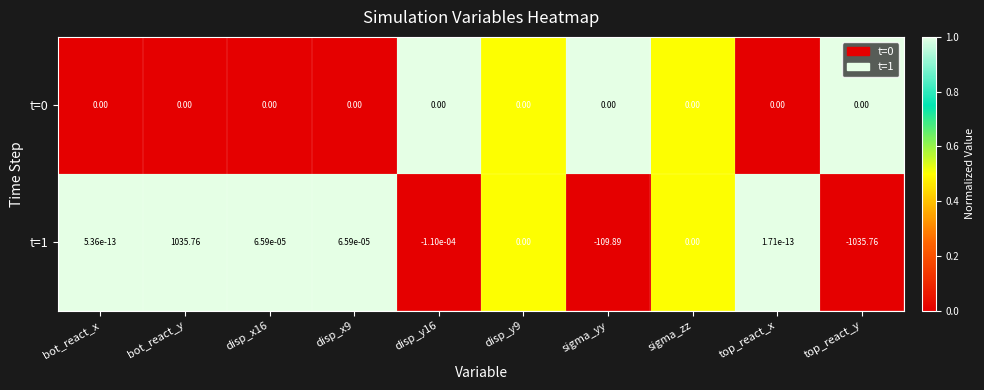

Is the value of t=1 at top_react_y greater than the value of t=0 at sigma_yy?

No